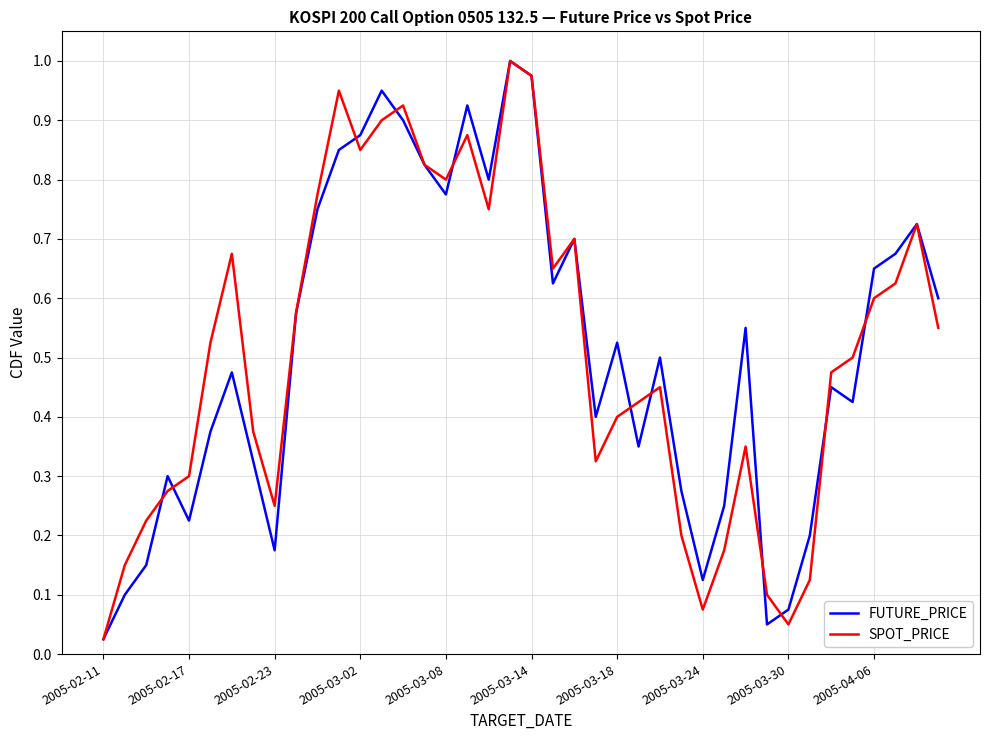

Which label corresponds to the smallest value in the chart?

2005-02-11